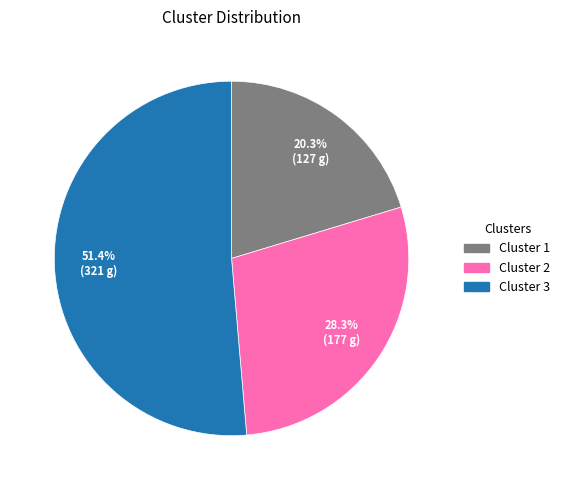

How many slices are in this pie chart?

3